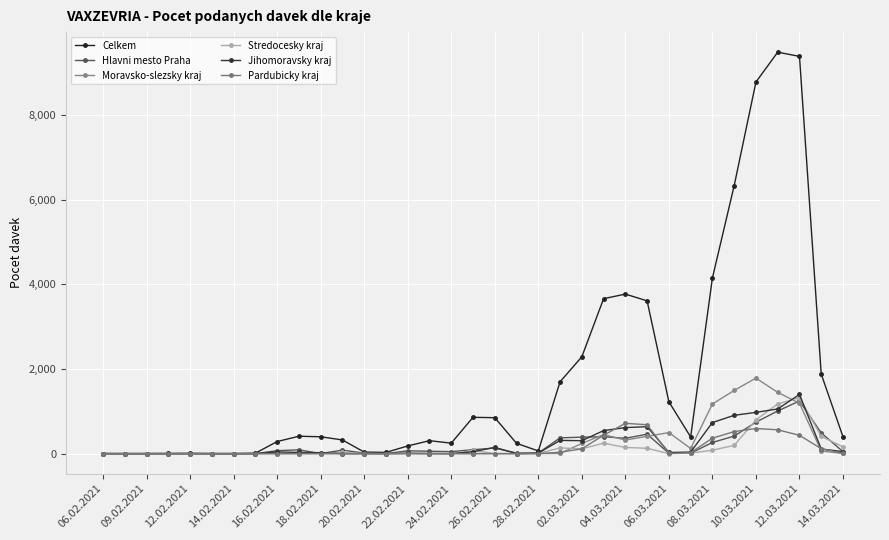

Where is the first local minimum for Hlavni mesto Praha?

18.02.2021